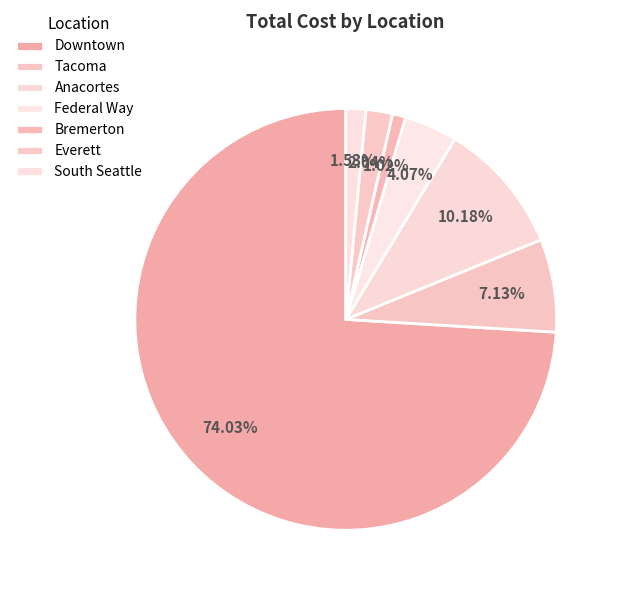

Between Anacortes and Federal Way, which is larger?

Anacortes